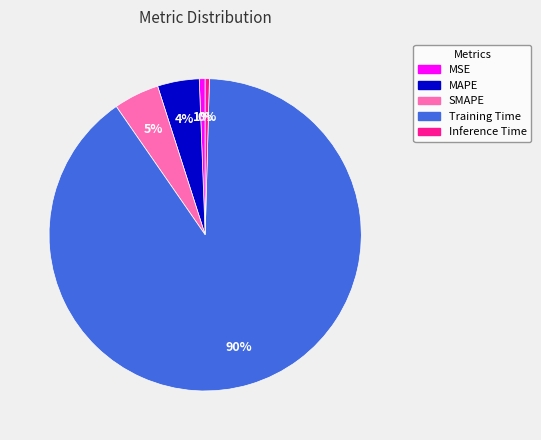

Between SMAPE and MSE, which is larger?

SMAPE